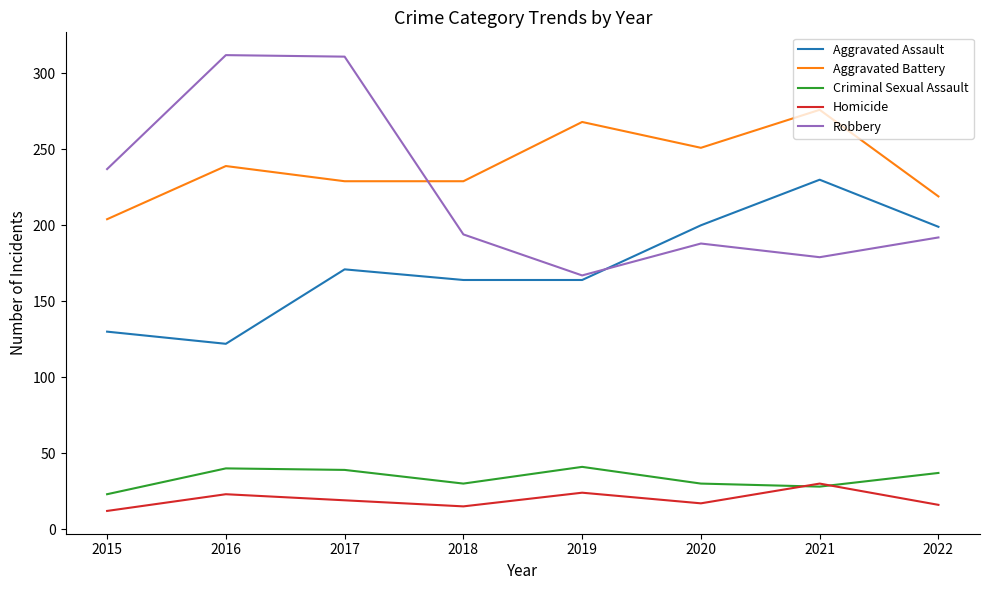

True or false: Robbery and Criminal Sexual Assault cross at least once.

False